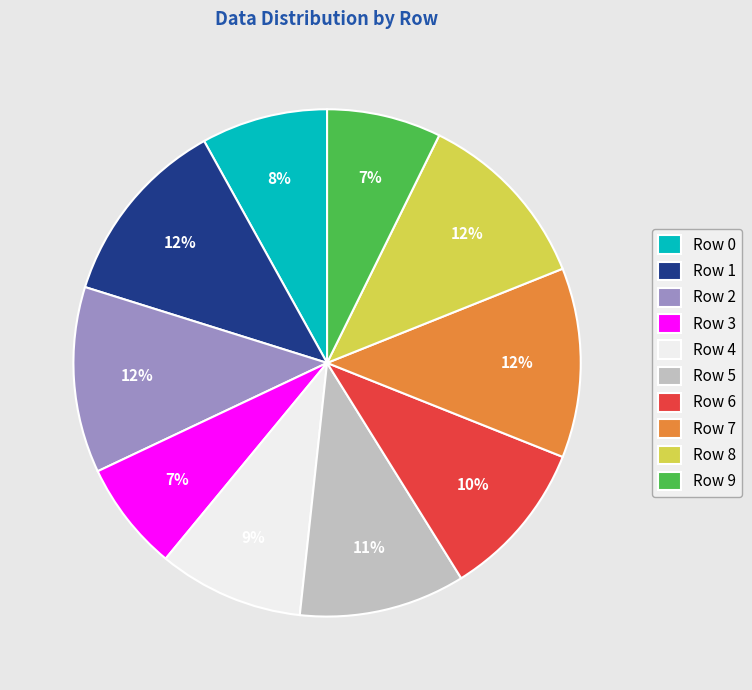

To the nearest percent, what is the difference between the largest and smallest slice percentages?

5%